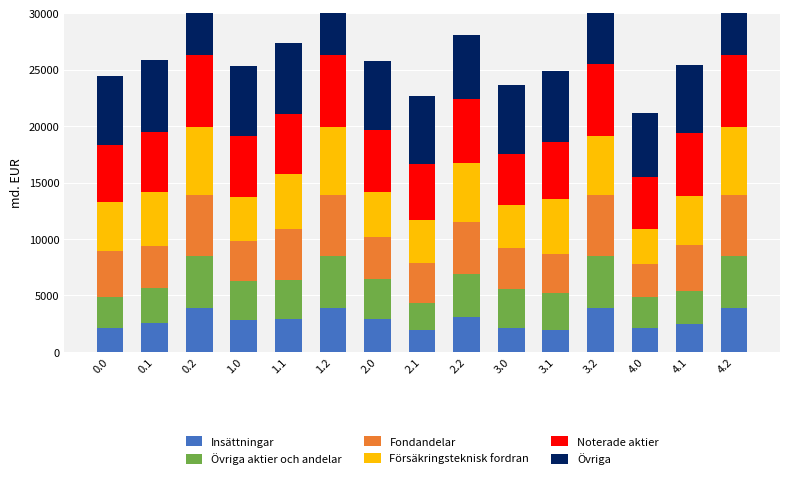

Is it true that Fondandelar equals 9206.6 at 0.2?

False